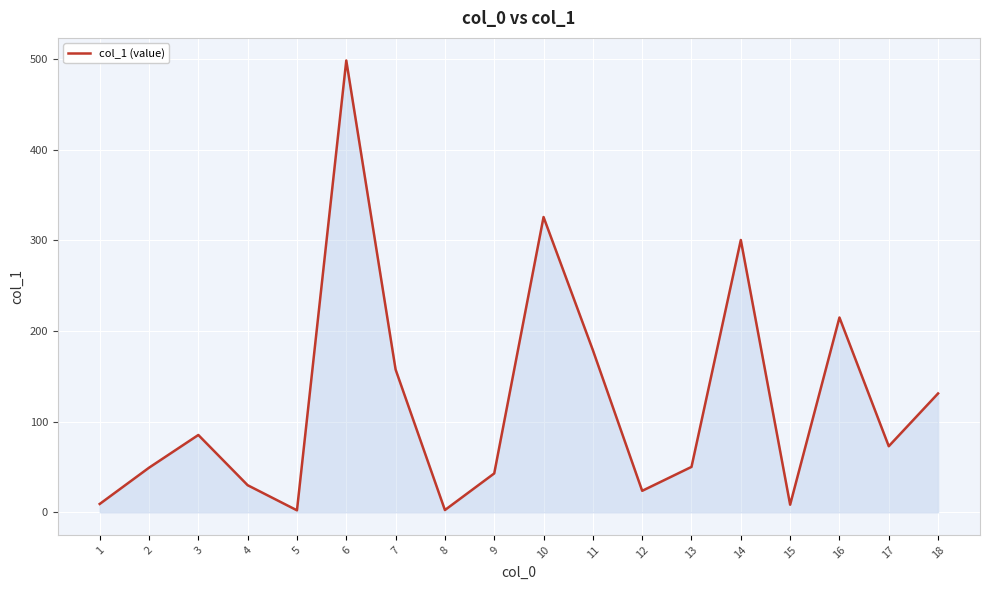

Where is the data nearest to the value 250?

16